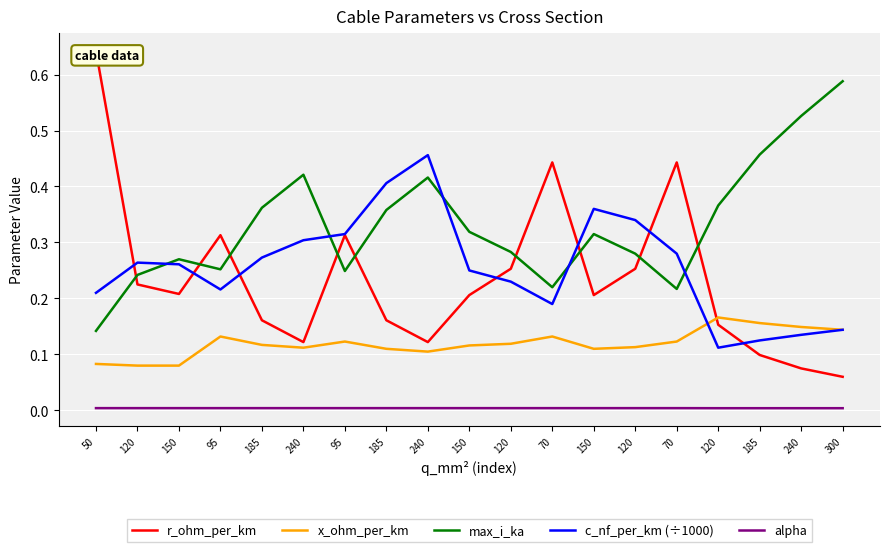

How many distinct data groups are displayed?

5